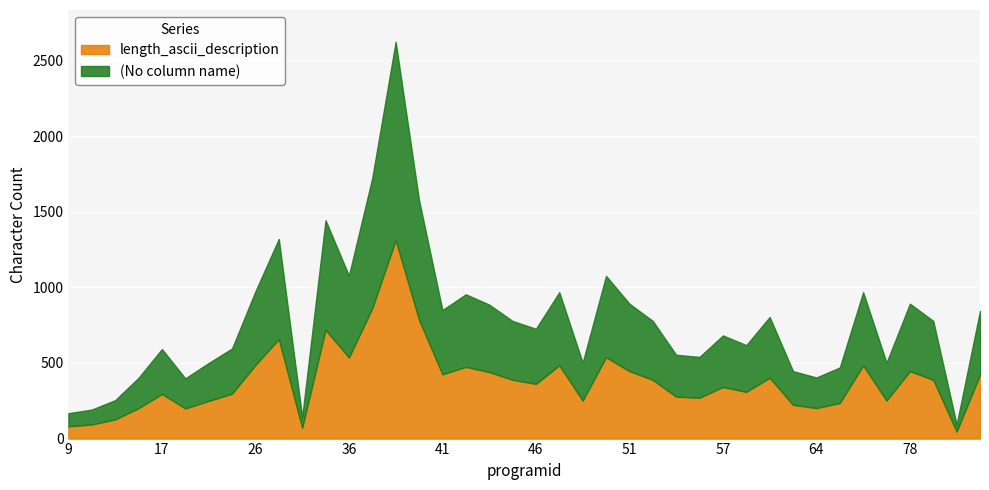

Is it true that length_ascii_description equals 277 at 53?

True